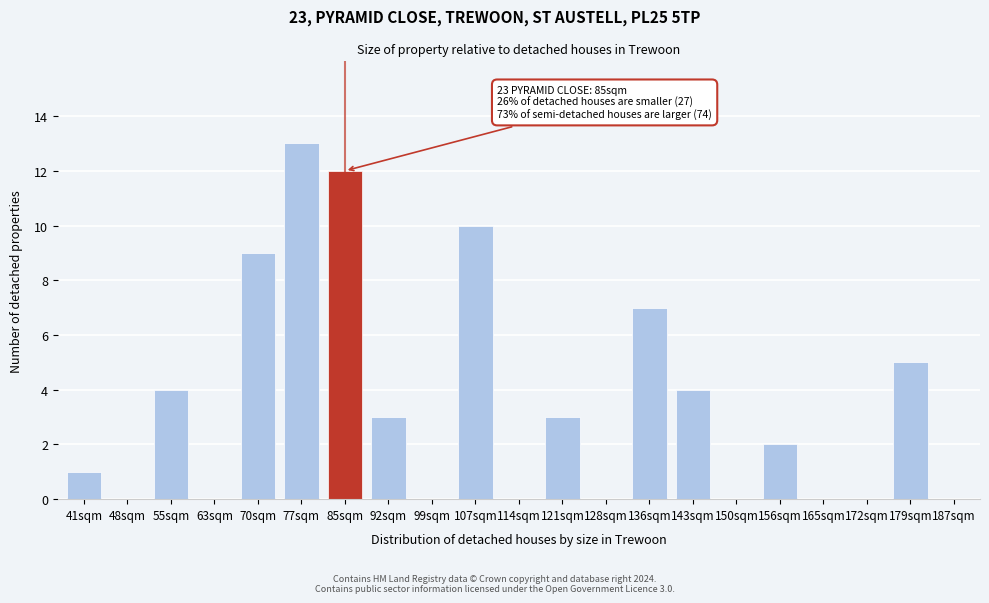

Reading left to right, extract all data points from this chart.

41sqm=1	48sqm=0	55sqm=4	63sqm=0	70sqm=9	77sqm=13	85sqm=12	92sqm=3	99sqm=0	107sqm=10	114sqm=0	121sqm=3	128sqm=0	136sqm=7	143sqm=4	150sqm=0	156sqm=2	165sqm=0	172sqm=0	179sqm=5	187sqm=0